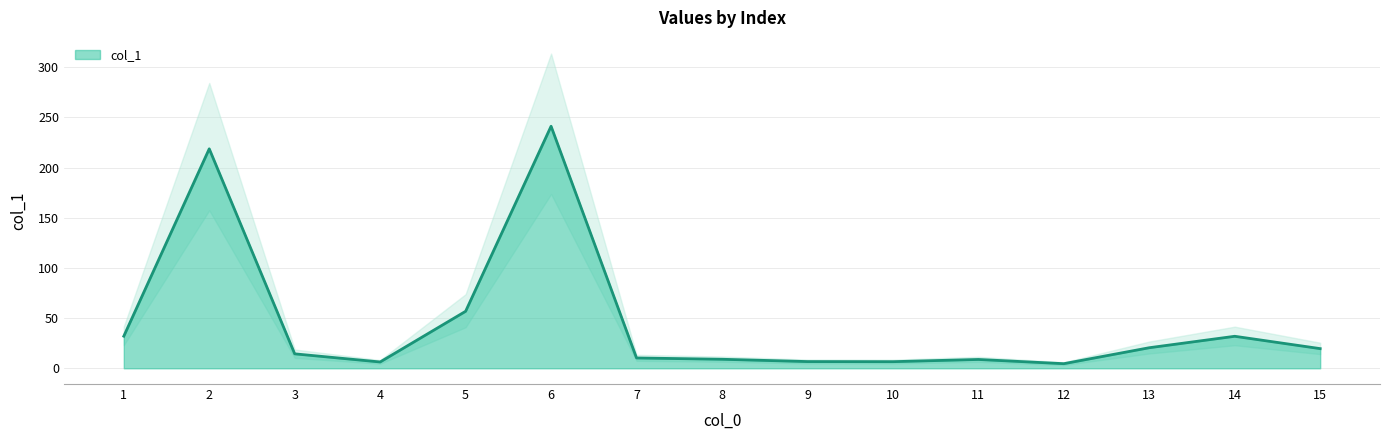

What is the difference between the values at 1 and 9?

27.3